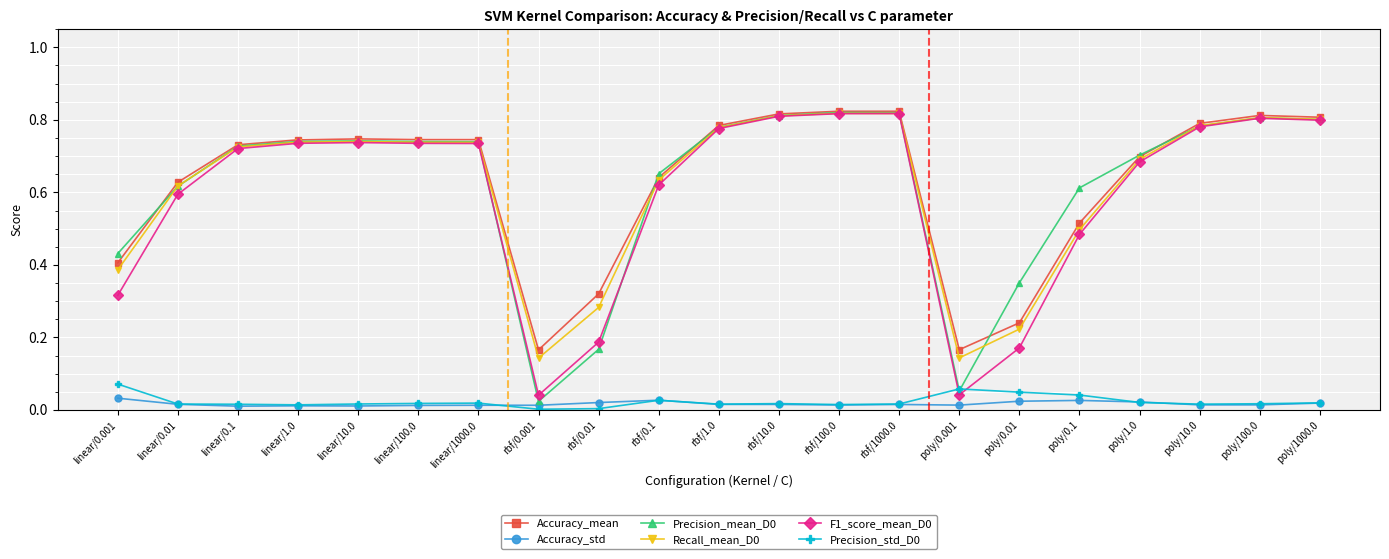

True or false: Accuracy_mean and Precision_std_D0 intersect in this chart.

False